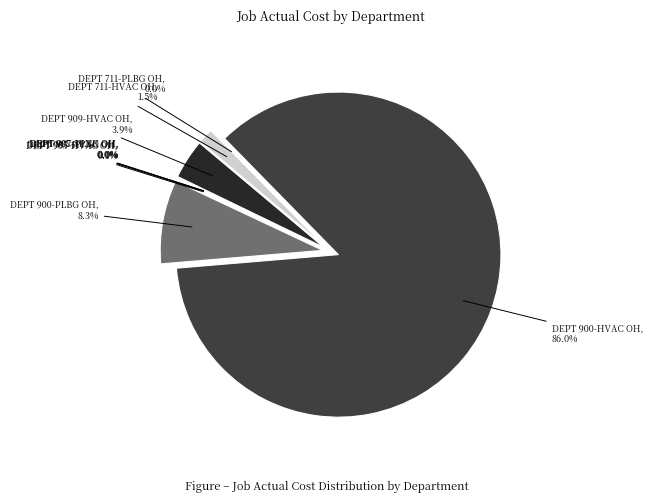

What is the change in value from DEPT 900-PLBG OH to DEPT 907-HVAC OH?

-2706721.7